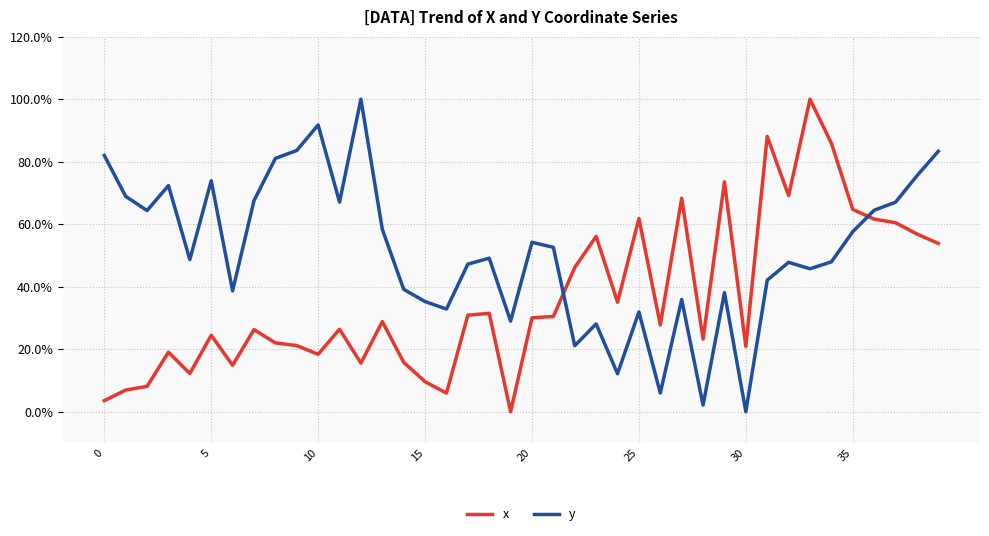

How many interior local peaks does the y series have?

11